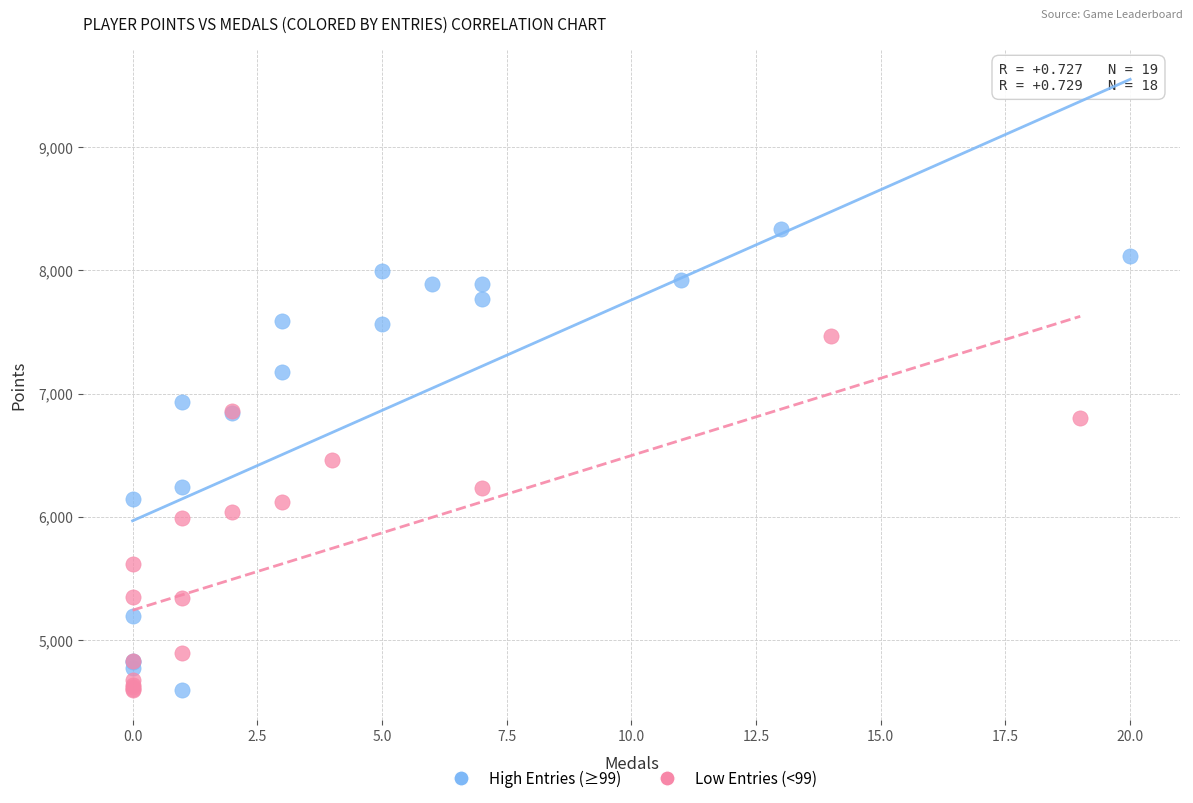

Which series has the widest spread of Y values?

High Entries (≥99)